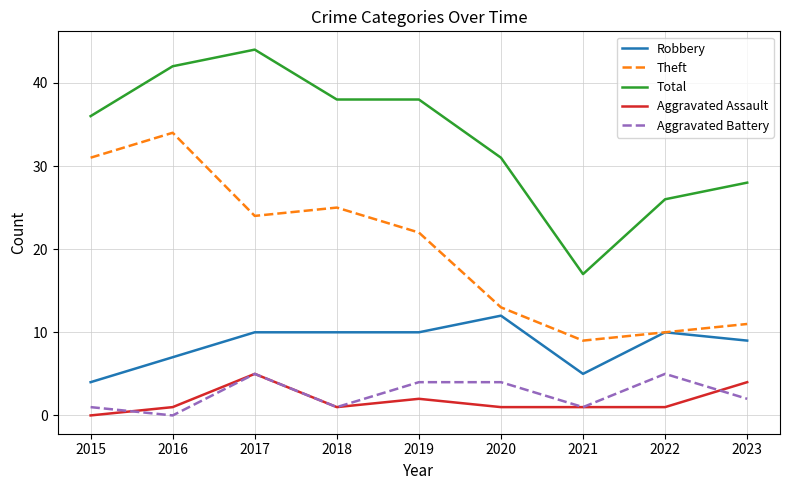

Which category has the lowest value in the Robbery series?

2015